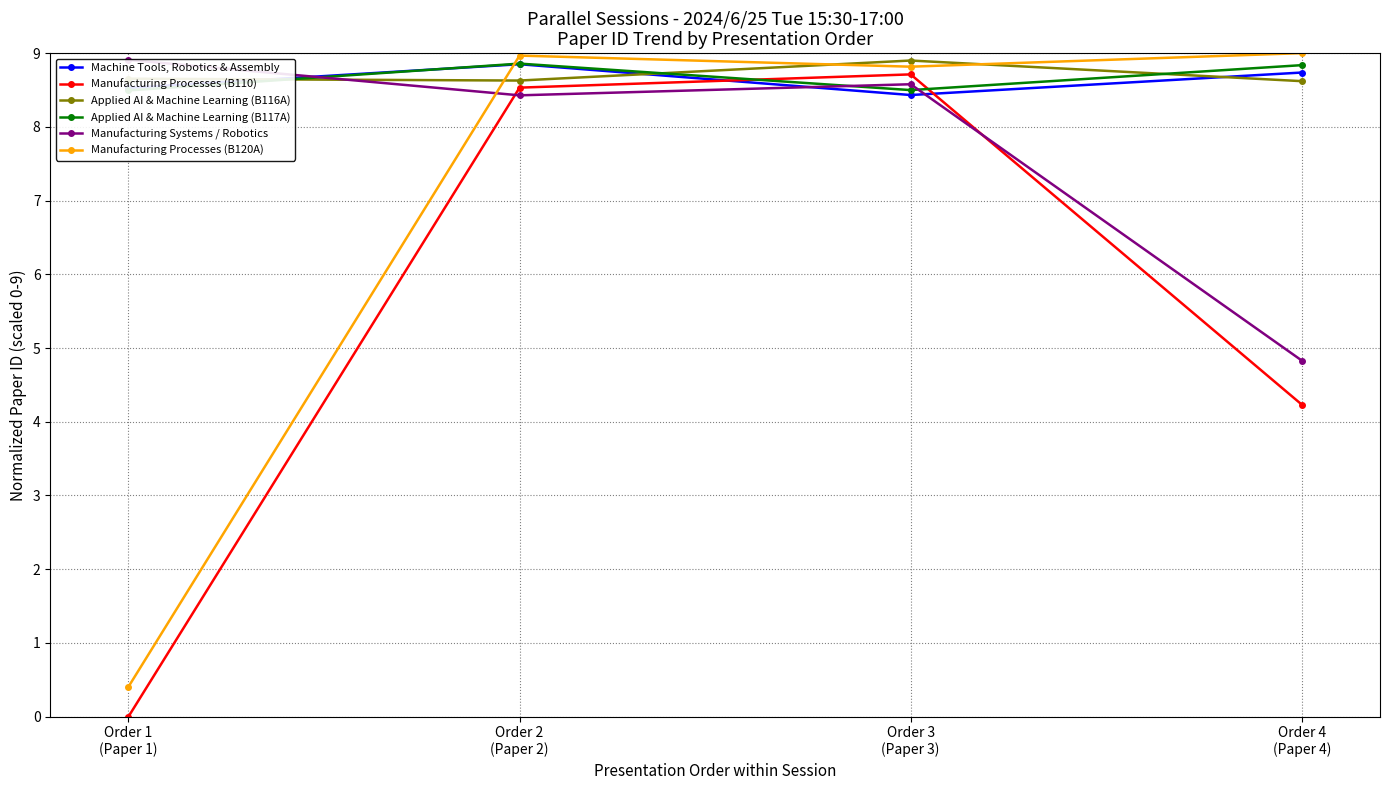

Reading left to right, what are all the values shown in this chart?

Machine Tools, Robotics & Assembly: 8.5	8.8	8.4	8.7
Manufacturing Processes (B110): 0.0	8.5	8.7	4.2
Applied AI & Machine Learning (B116A): 8.7	8.6	8.9	8.6
Applied AI & Machine Learning (B117A): 8.5	8.9	8.5	8.8
Manufacturing Systems / Robotics: 8.9	8.4	8.6	4.8
Manufacturing Processes (B120A): 0.4	9.0	8.8	9.0